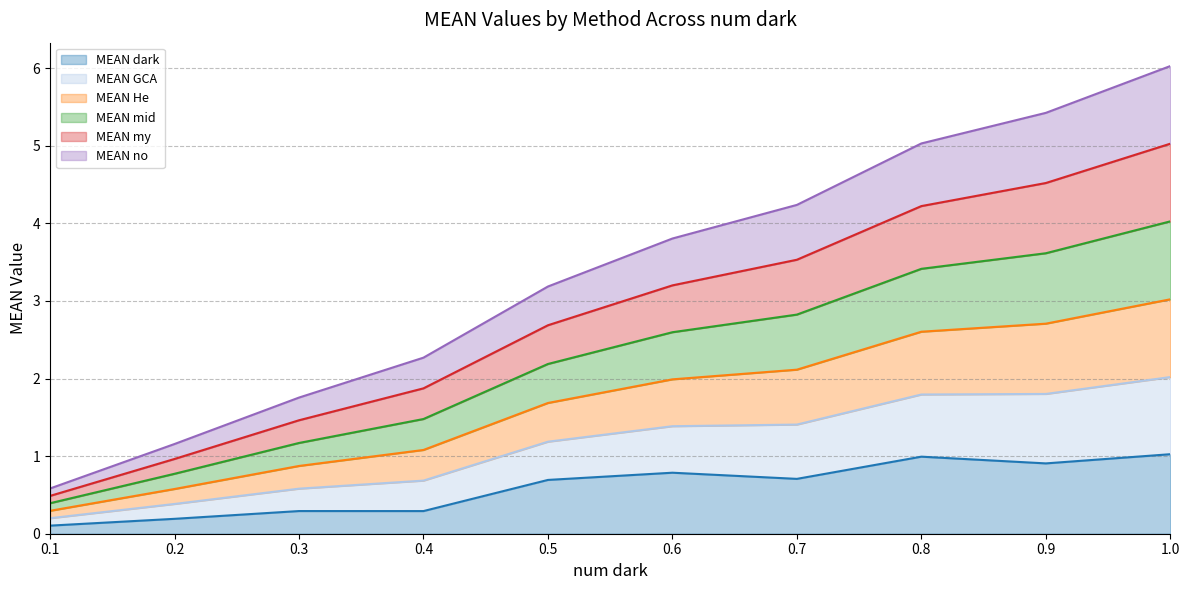

True or false: MEAN my has more than 0 points higher than both neighbors.

False